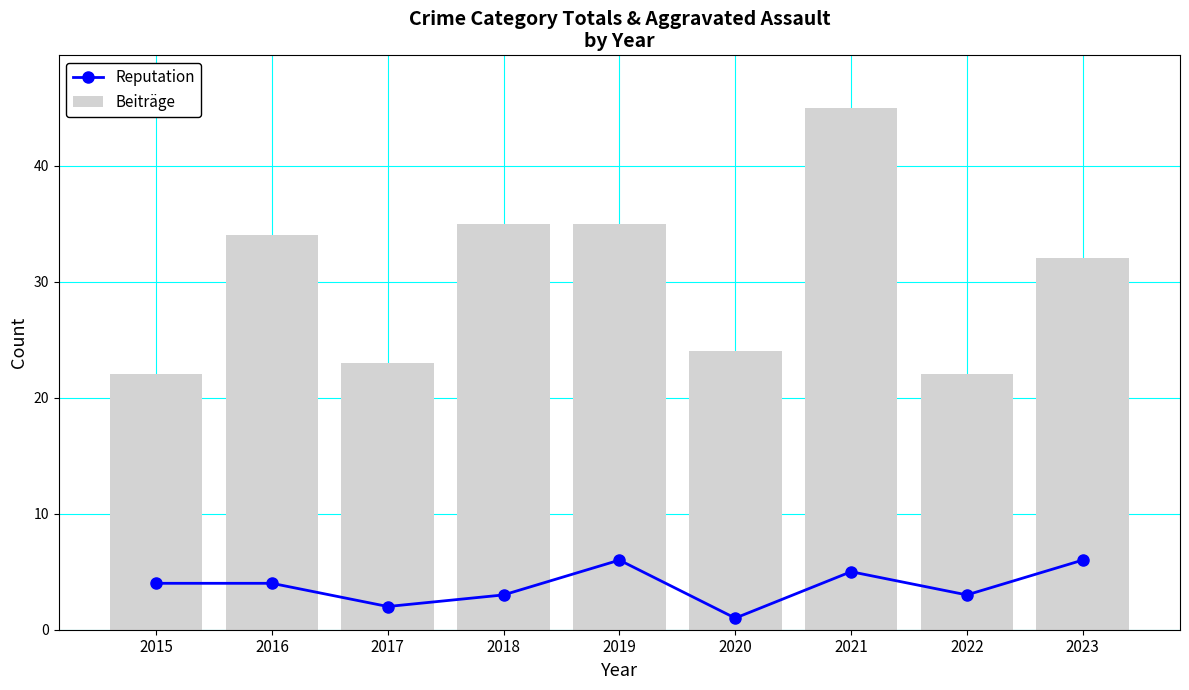

At how many categories does at least one series exceed 15?

9